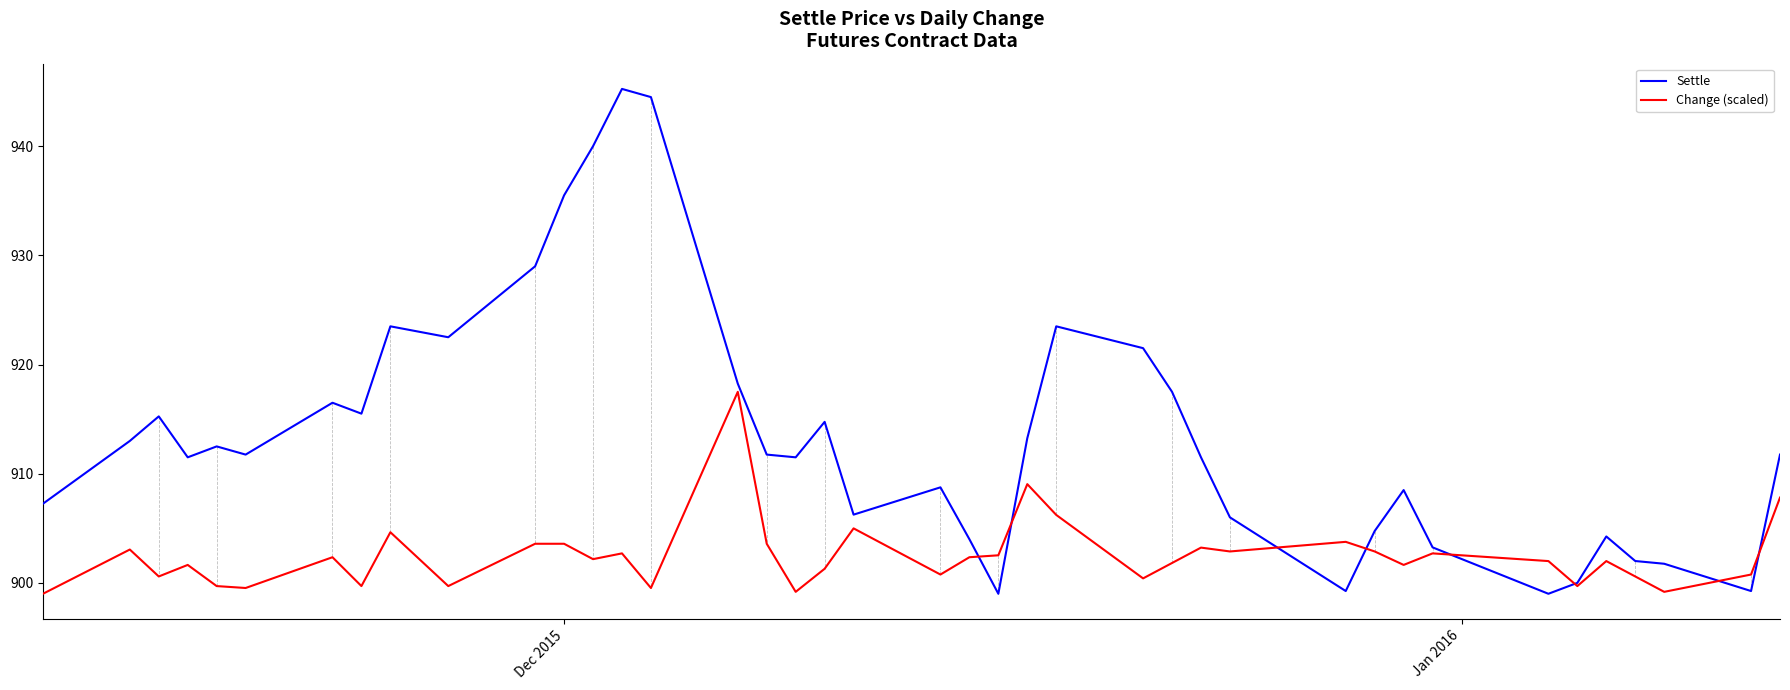

List the series in order of their peak value, lowest first.

Change (scaled), Settle